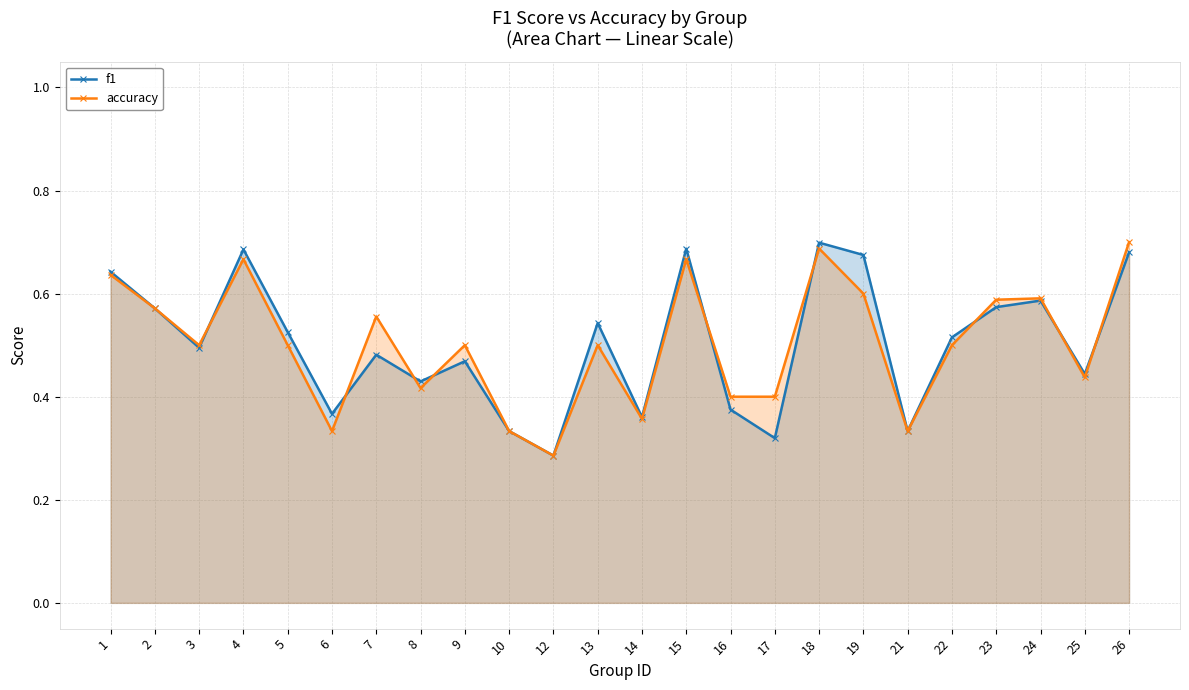

Between 4 and 21, which series saw the biggest shift?

f1